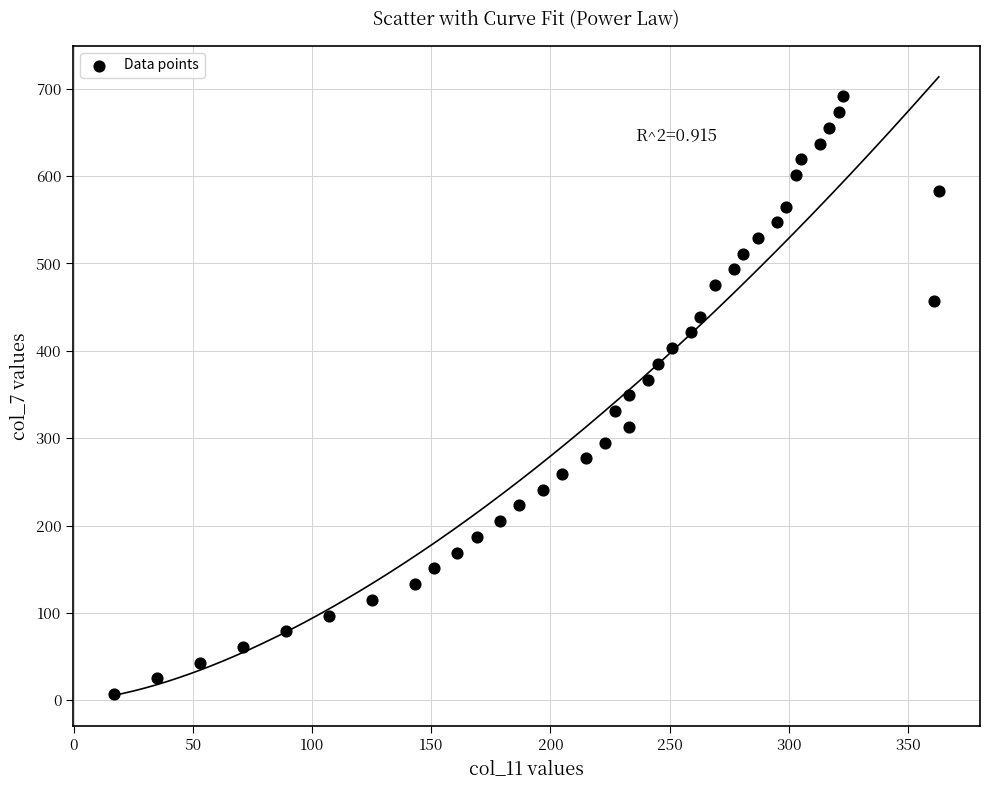

What is the range of X values (max minus min)?

346